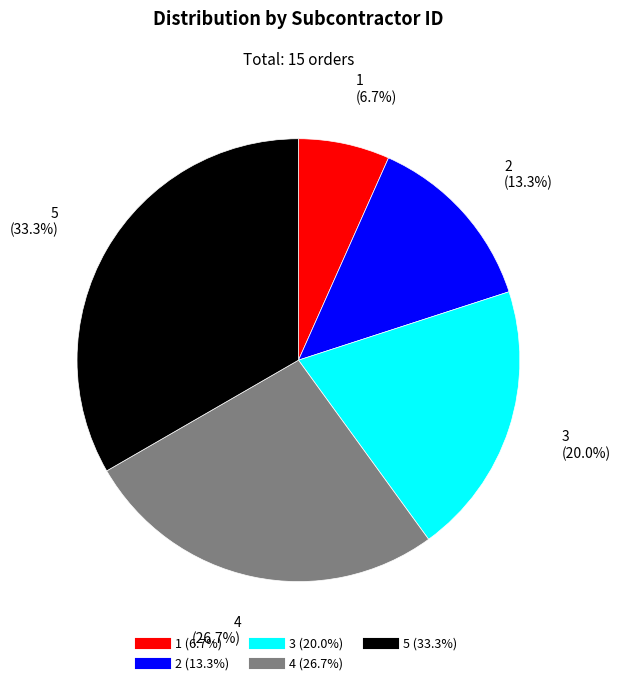

Between 5 and 2, which is larger?

5